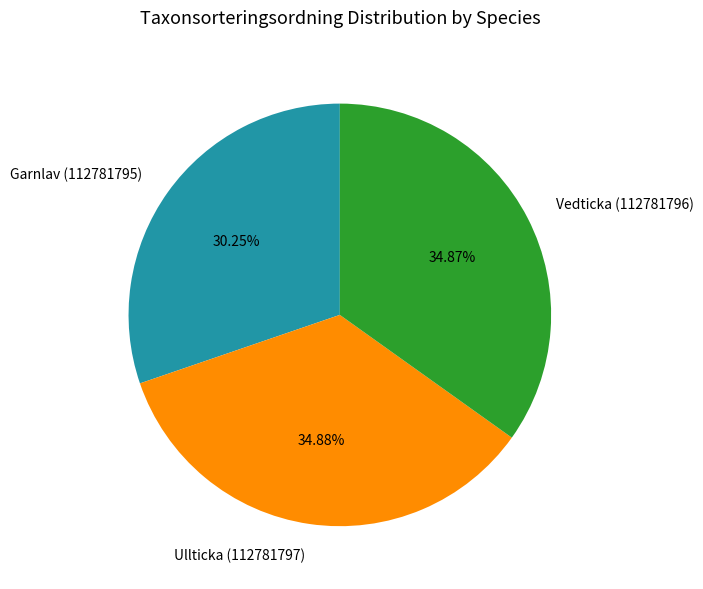

The Ullticka (112781797) slice represents 35% of the pie. True or false?

True